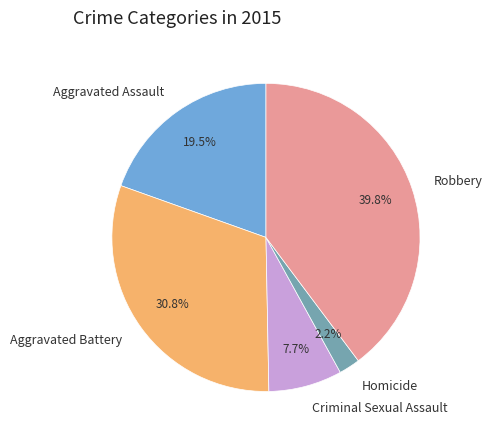

What is the largest slice in the pie chart?

Robbery